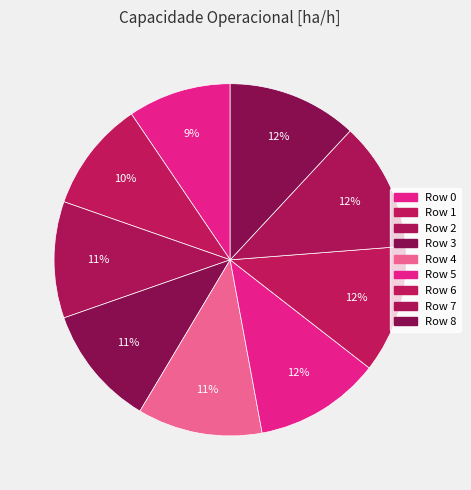

Count the number of slices in the pie.

9